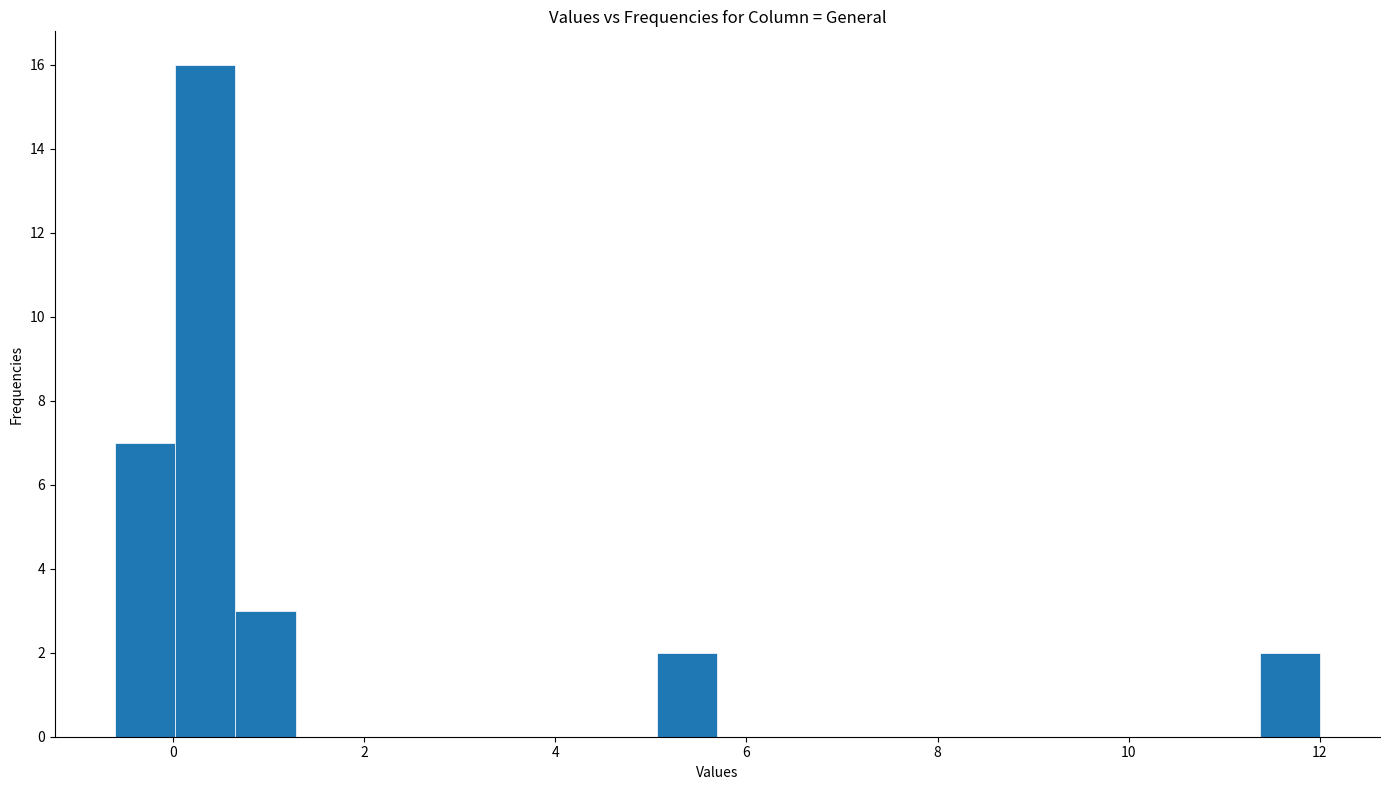

Read against the x-axis, roughly where is the centre of the tallest bar?

0.4